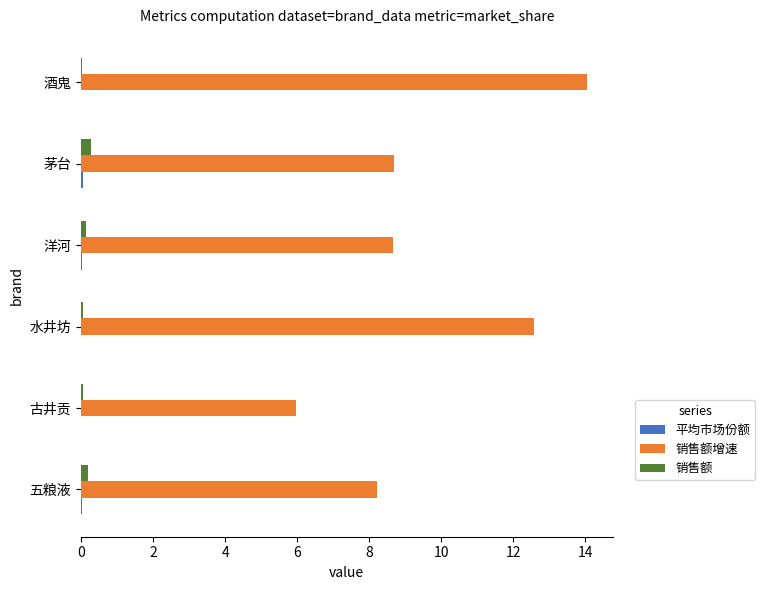

Between 古井贡 and 茅台, which series saw the biggest shift?

销售额增速